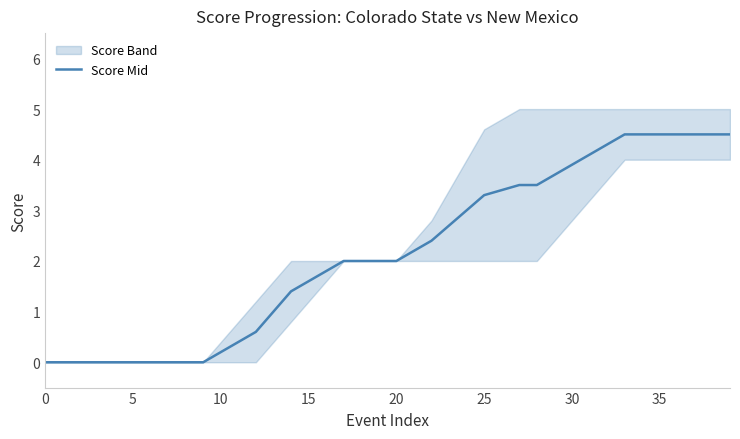

How many data points are above 2?

19